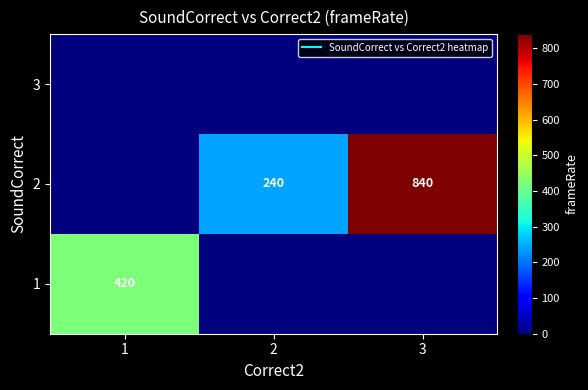

Rank the series by their maximum value, from lowest to highest.

3, 1, 2